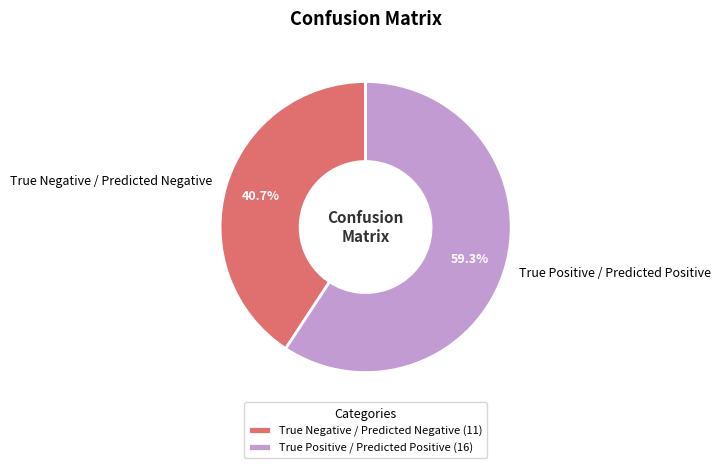

Count the number of slices in the pie.

2